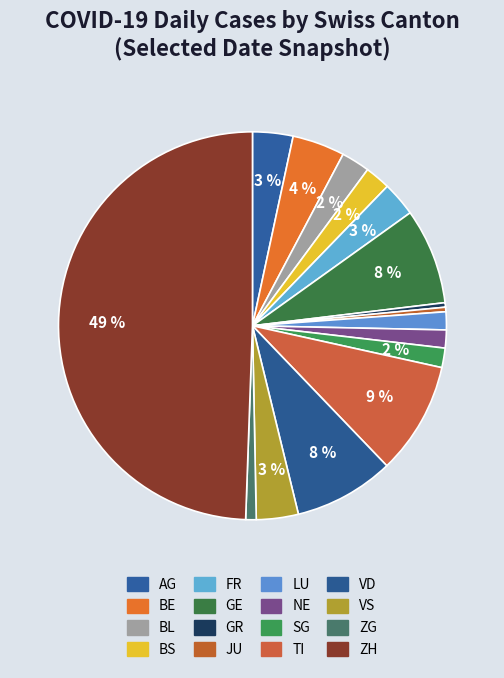

Count the number of slices in the pie.

16